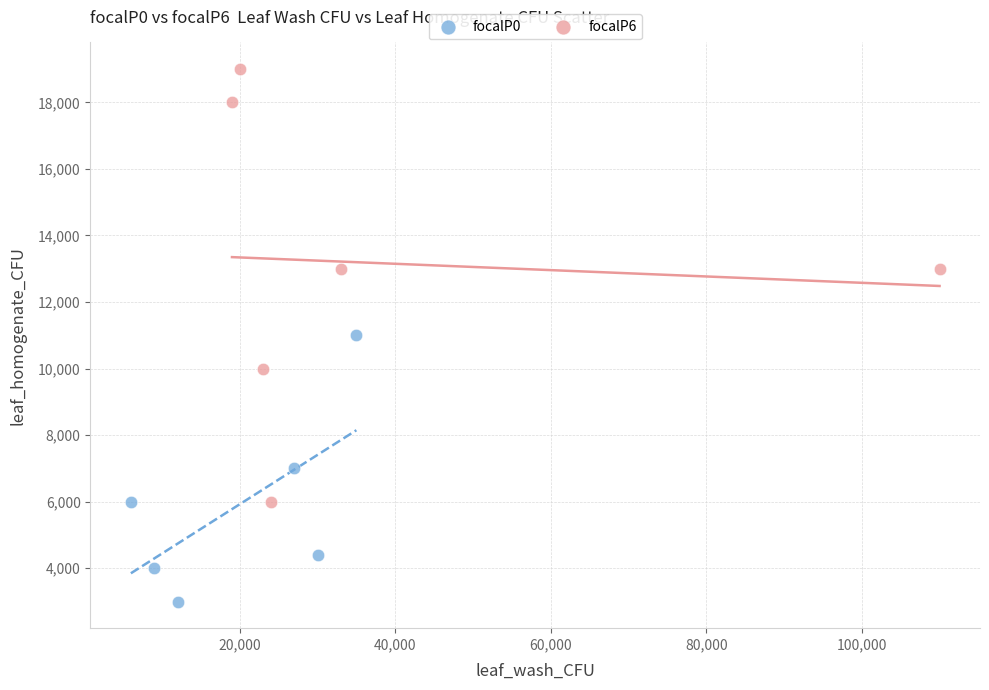

Which series has the largest Y range (max minus min)?

focalP6